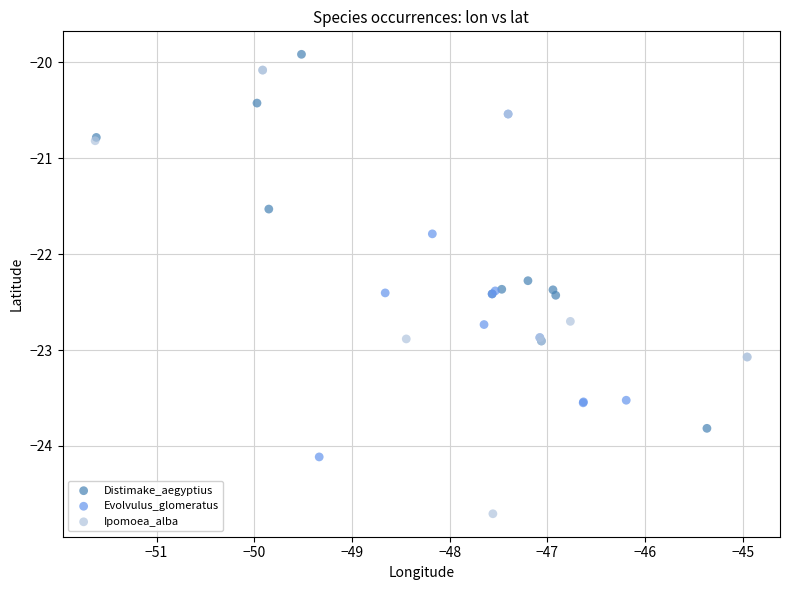

Which series has the largest Y range (max minus min)?

Ipomoea_alba